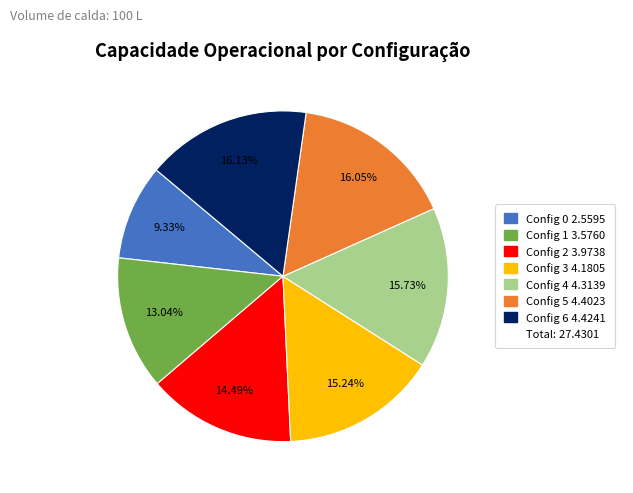

Is there a majority slice in this chart?

No